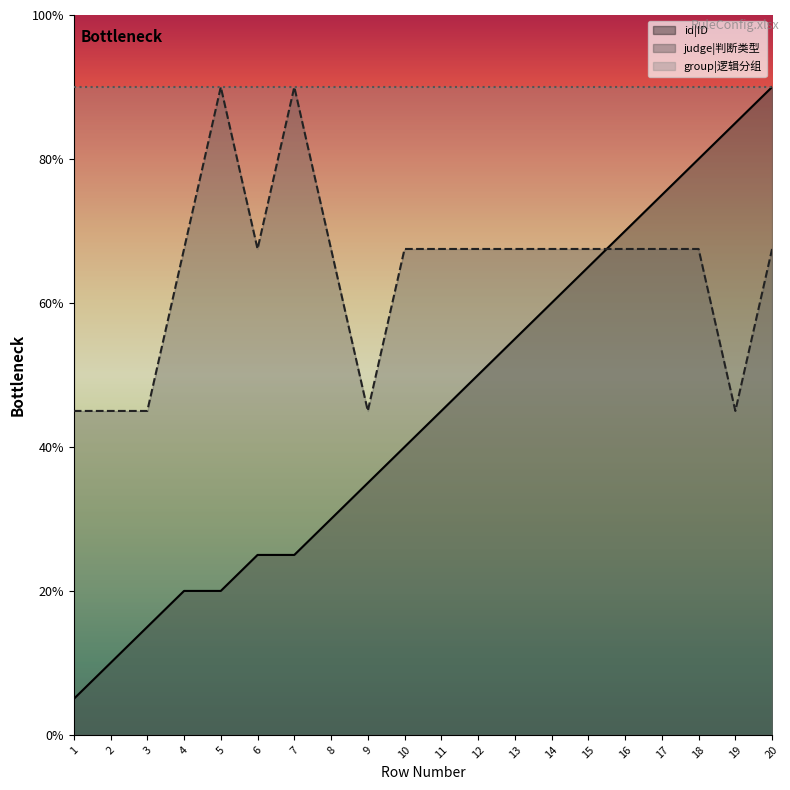

Does the chart display data point markers on the line(s)?

No